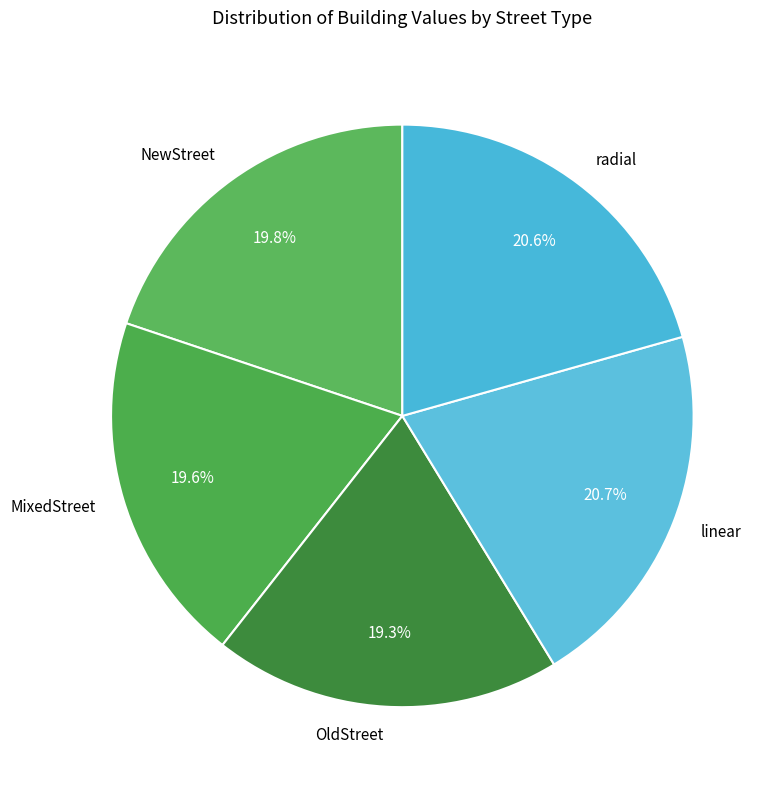

What percentage is NOT represented by linear?

79.3%